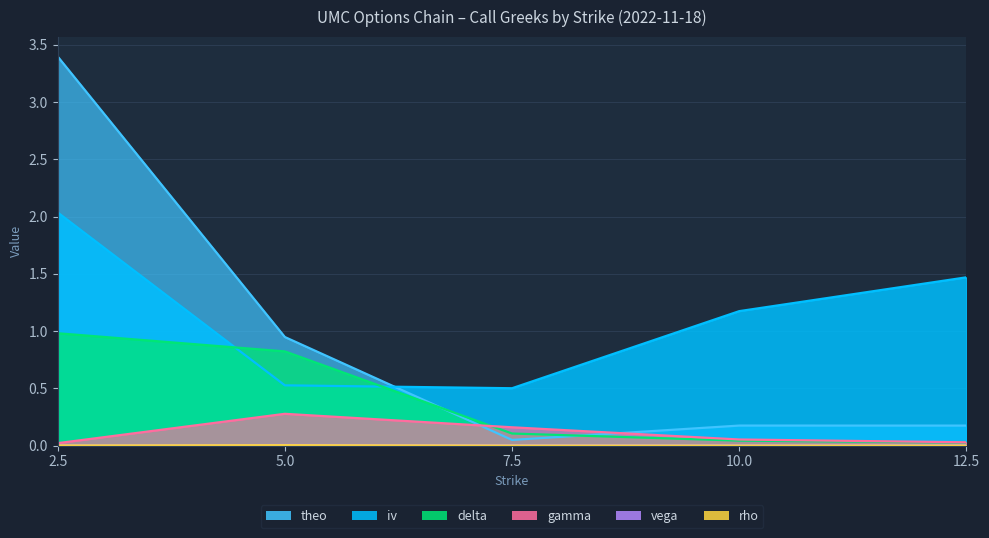

What is the total value across all series at 12.5?

1.7